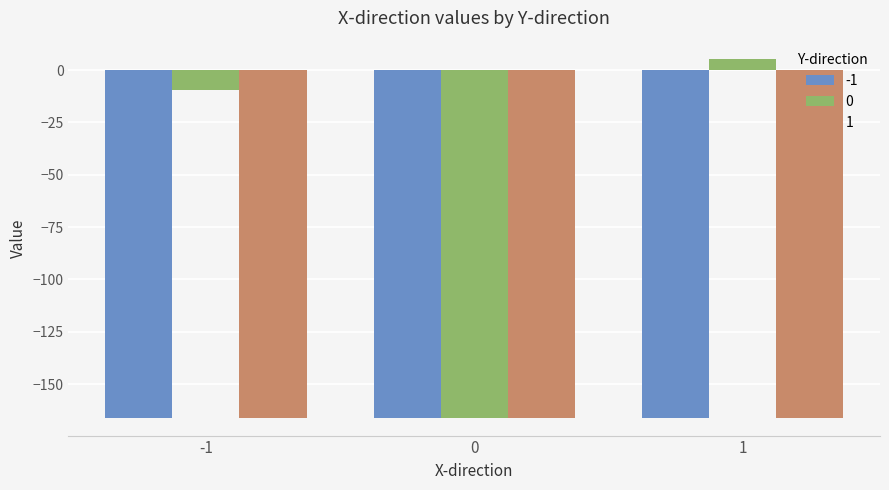

Reading left to right, list all the values displayed in this chart.

-1: -166.1	-166.1	-166.1
0: -9.6	-166.1	5.5
1: -166.1	-166.1	-166.1